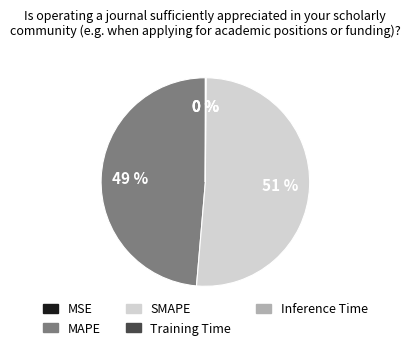

Which category has the biggest portion of the pie?

SMAPE